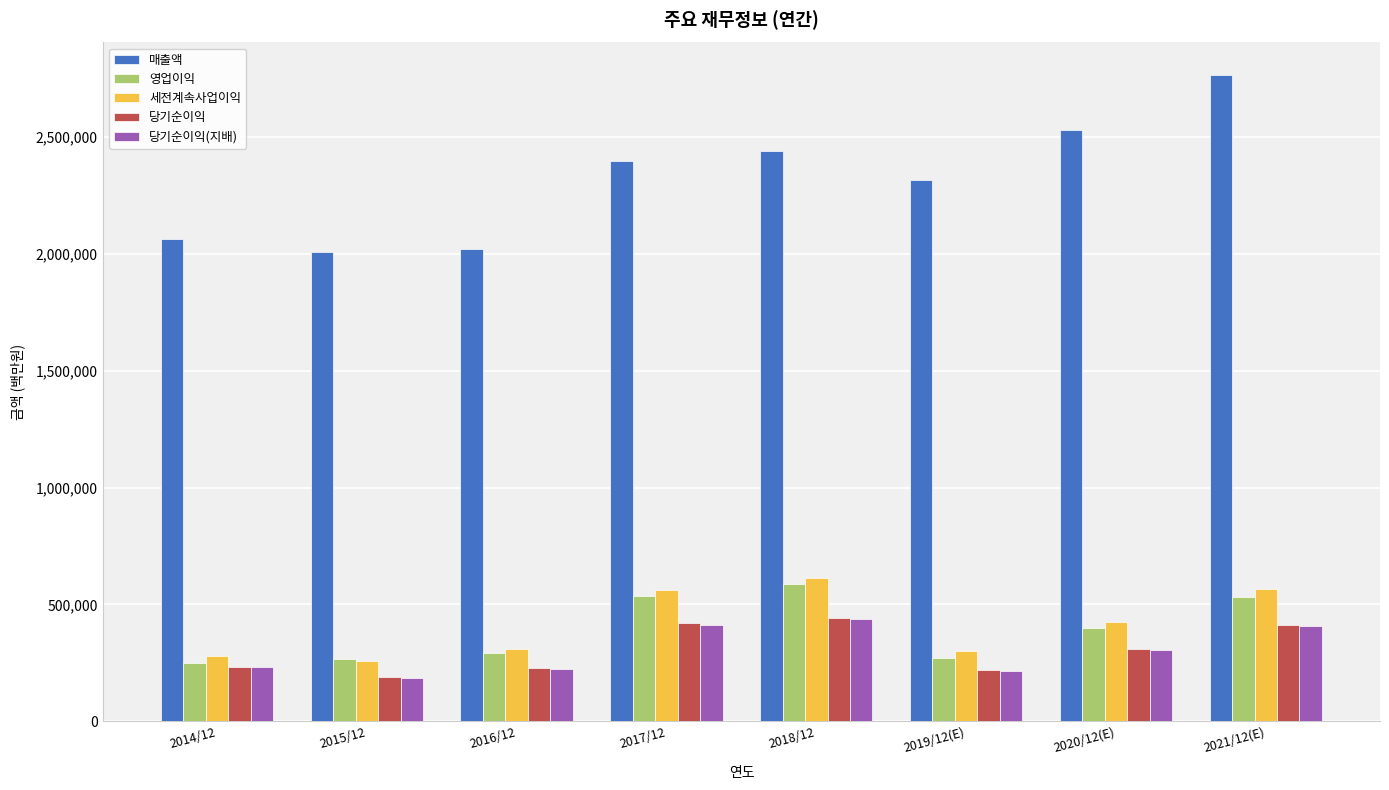

What is the sum of all 당기순이익 values?

2459608